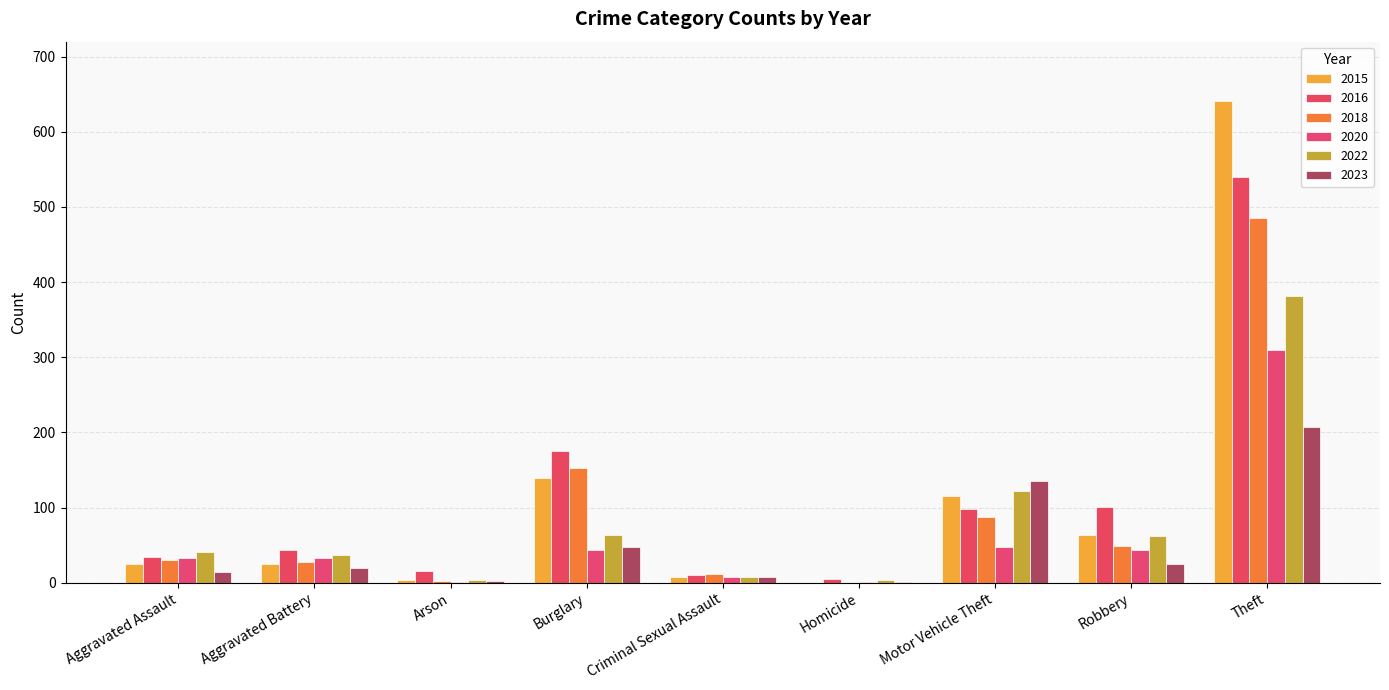

How many data points does each series have?

9